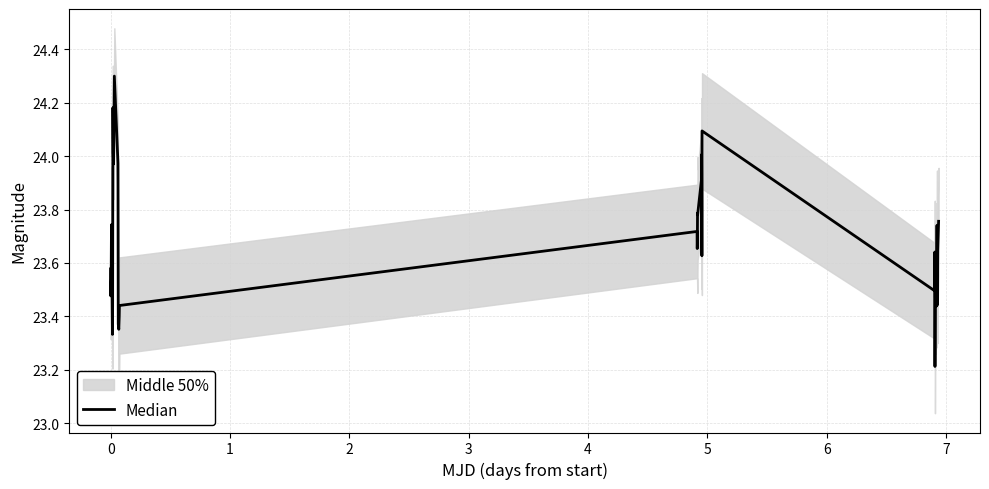

What is the sum of all values?

946.7